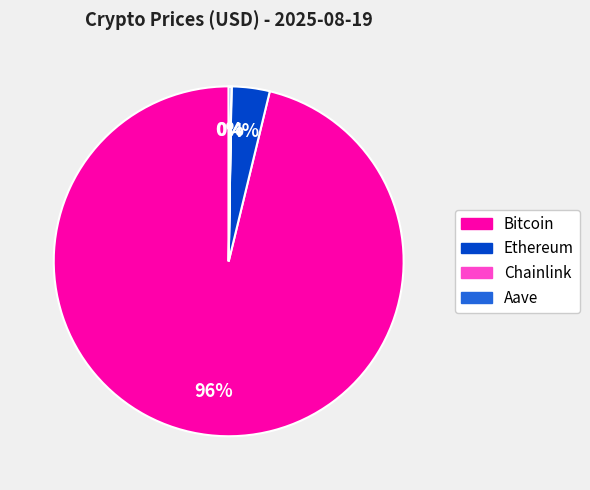

What is the largest slice in the pie chart?

Bitcoin